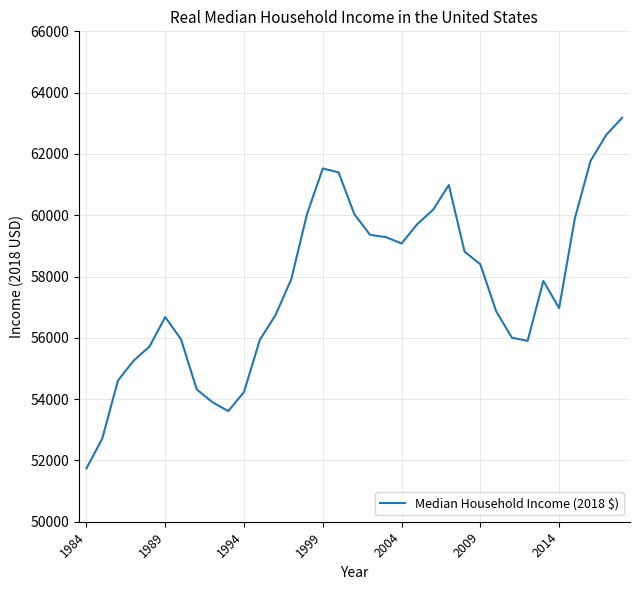

What is the greatest value displayed?

63179